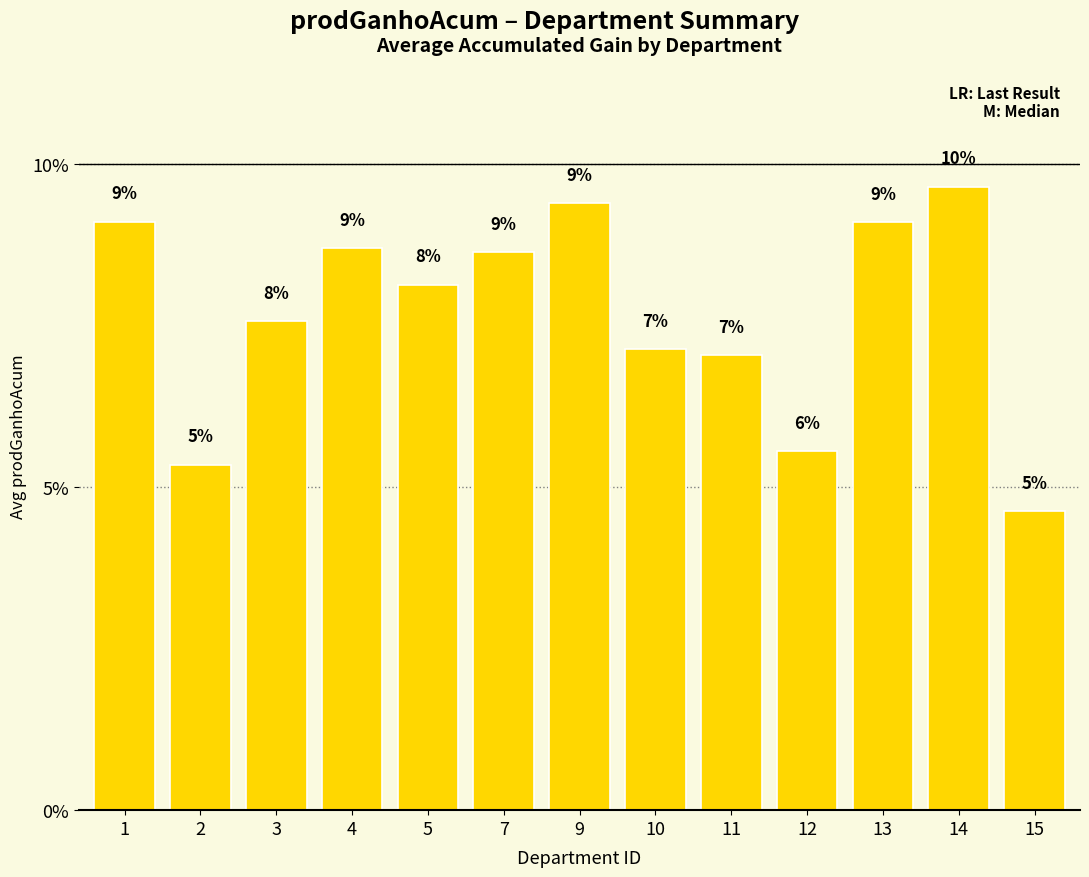

At which label is the value closest to 7?

11